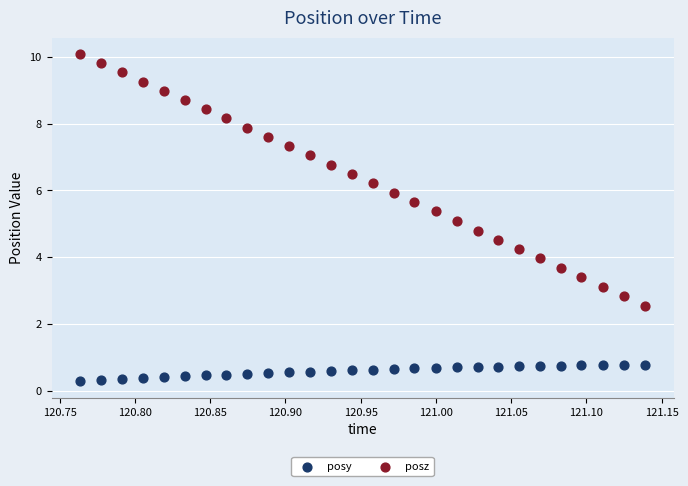

Which series has the widest spread of Y values?

posz